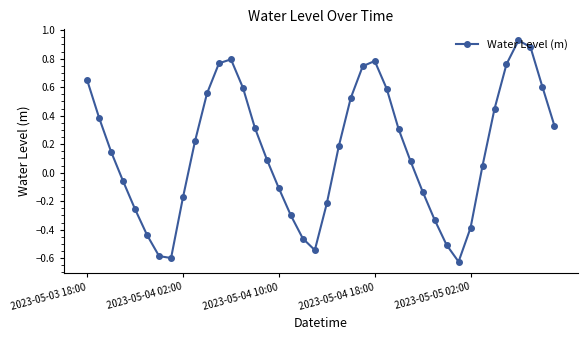

What is the difference between the second highest and minimum values?

1.5